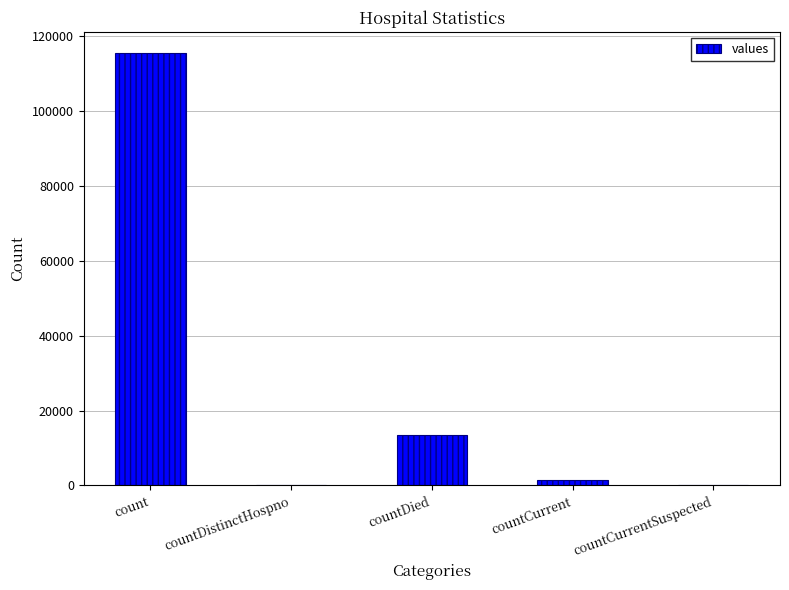

Does the chart contain stacked bars?

No